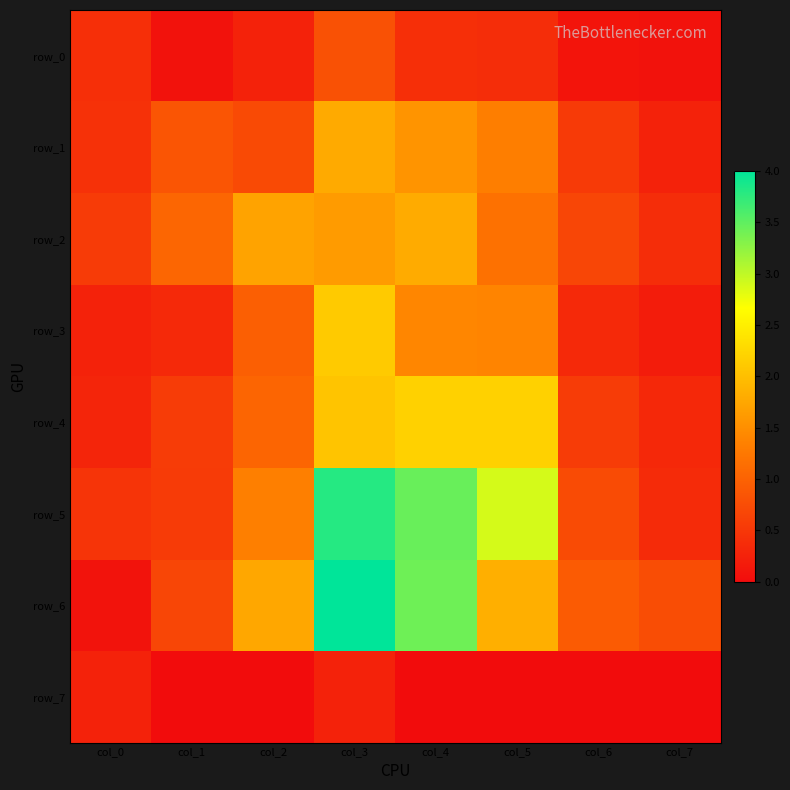

What is the lowest value of the row_3 series?

0.2